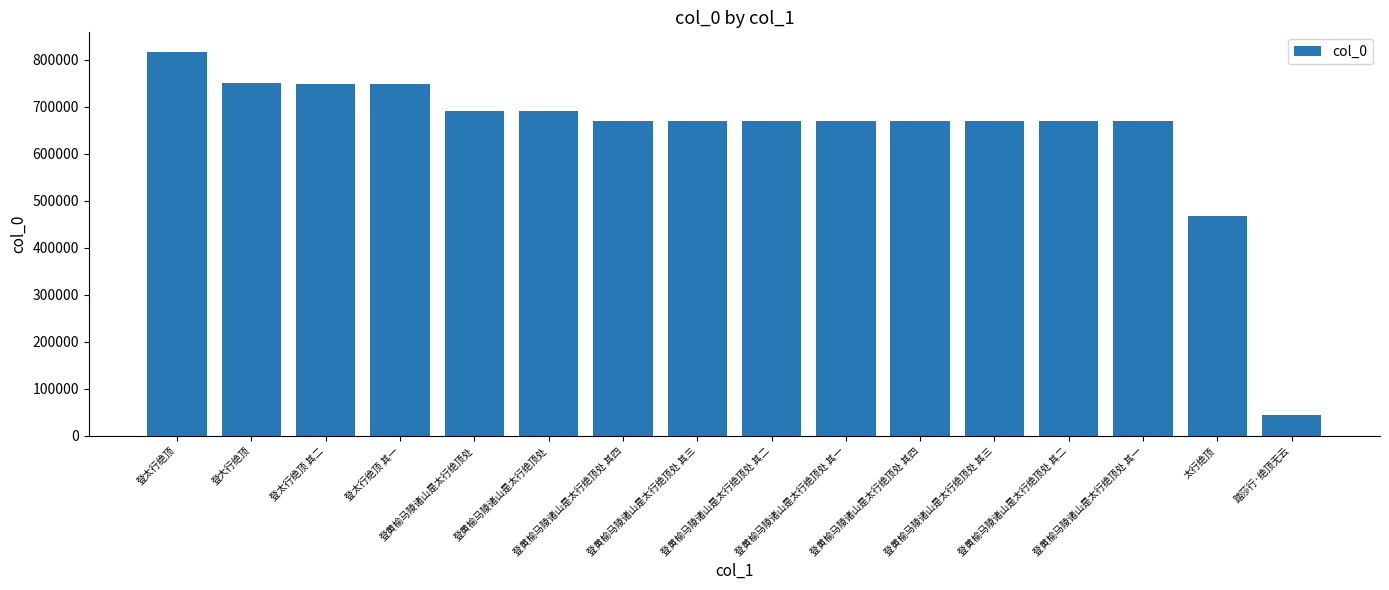

Which category has the lowest value across all series?

踏莎行·绝顶无云